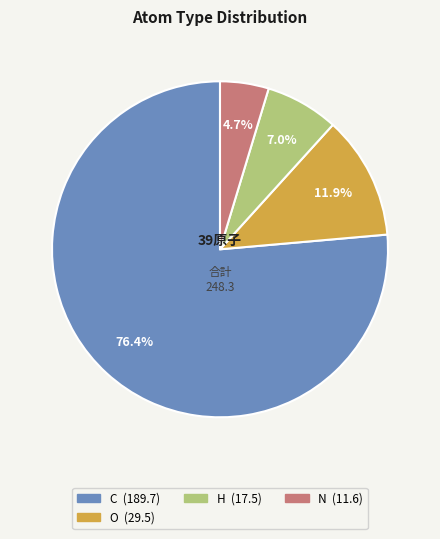

Is there any slice that represents more than half of the pie?

Yes